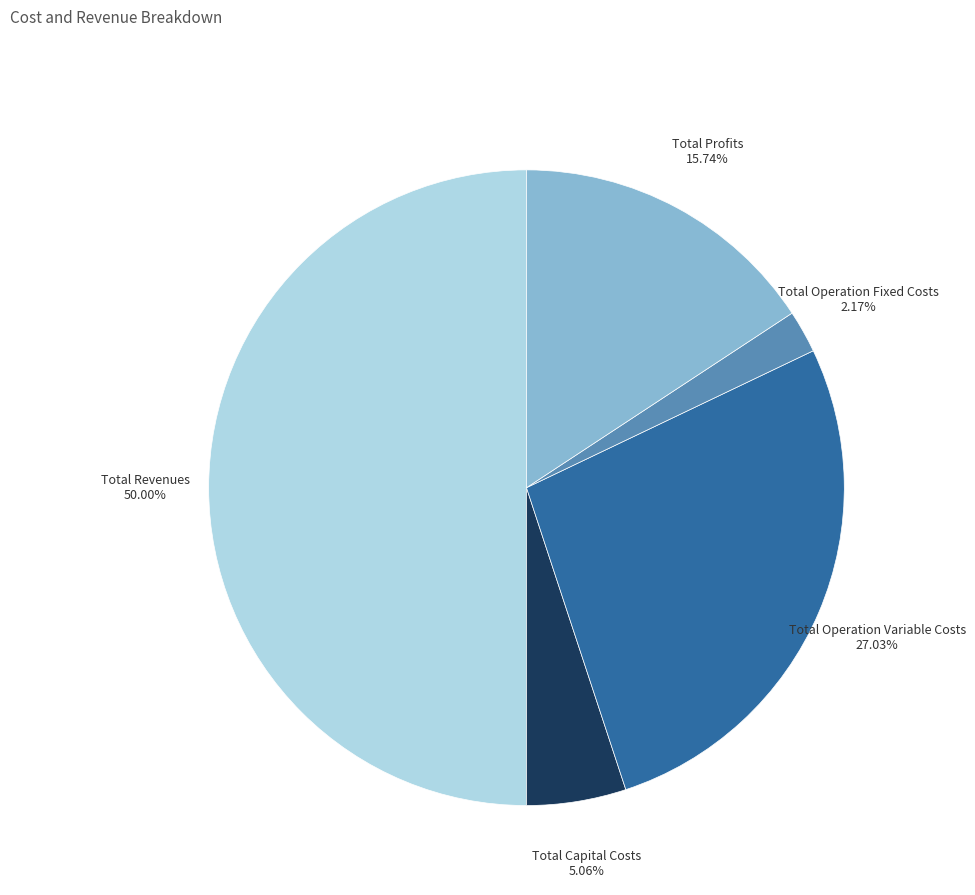

Which category has the biggest portion of the pie?

Total Revenues